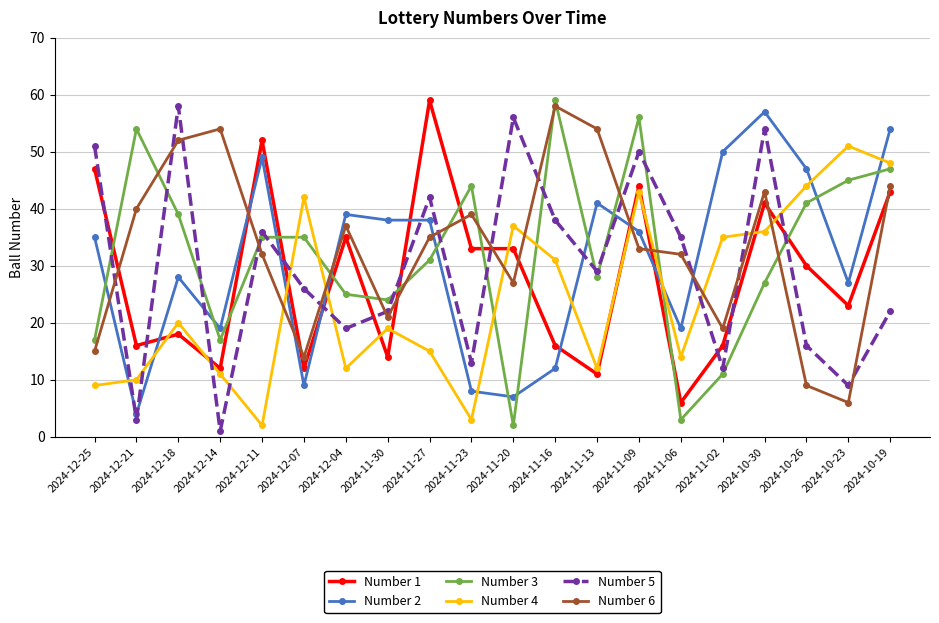

Rank the series at 2024-12-11 from highest to lowest value.

Number 1, Number 2, Number 5, Number 3, Number 6, Number 4